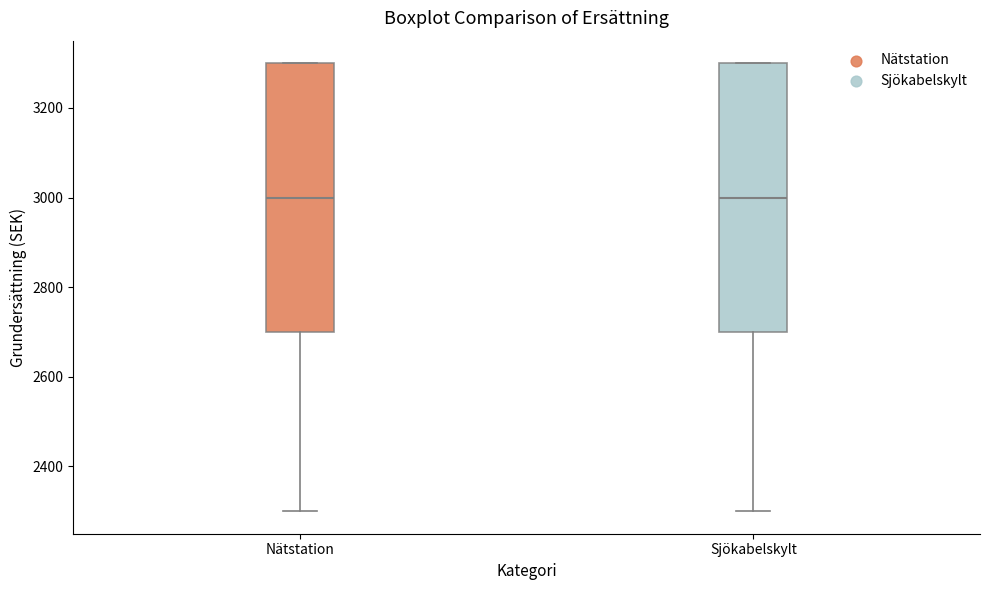

Where does the lower whisker of the box for Nätstation end on the y-axis? The values are not printed on the chart, so give them approximately, as read against the axis.

2300